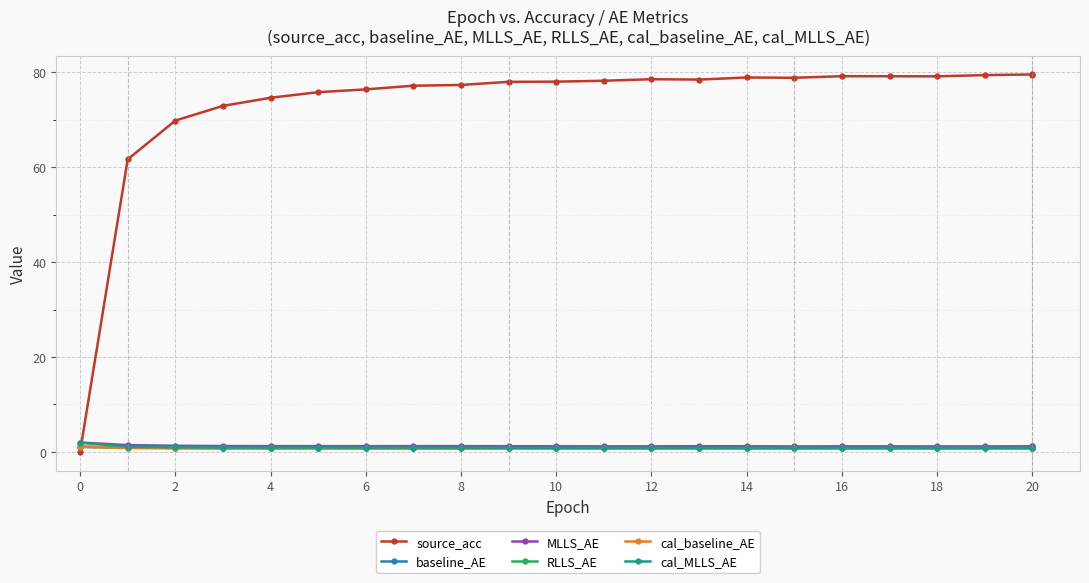

What is the smallest value displayed?

0.1